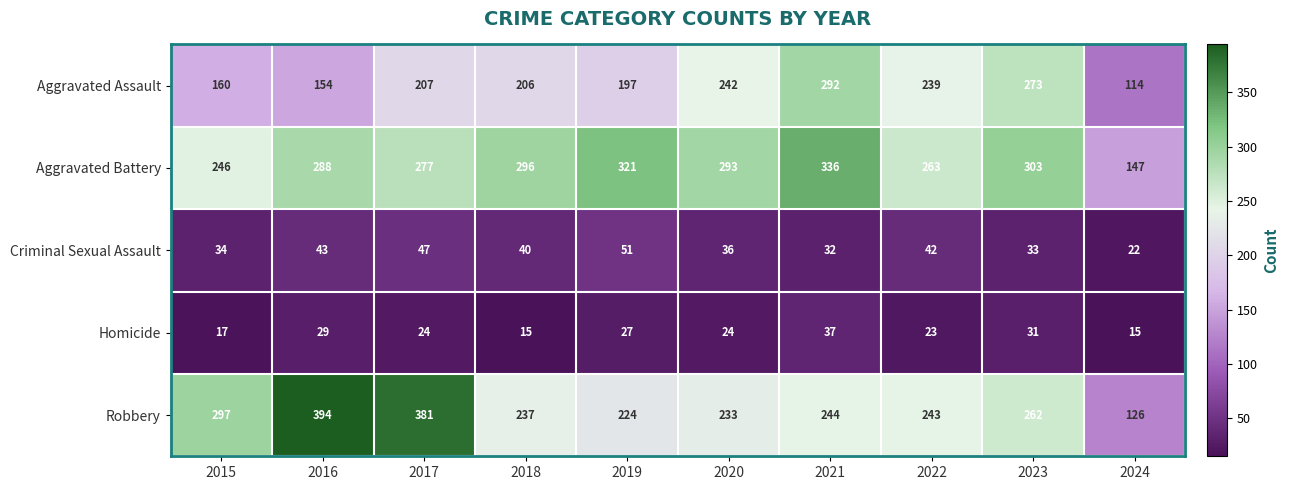

What is the highest value of the Criminal Sexual Assault series?

51